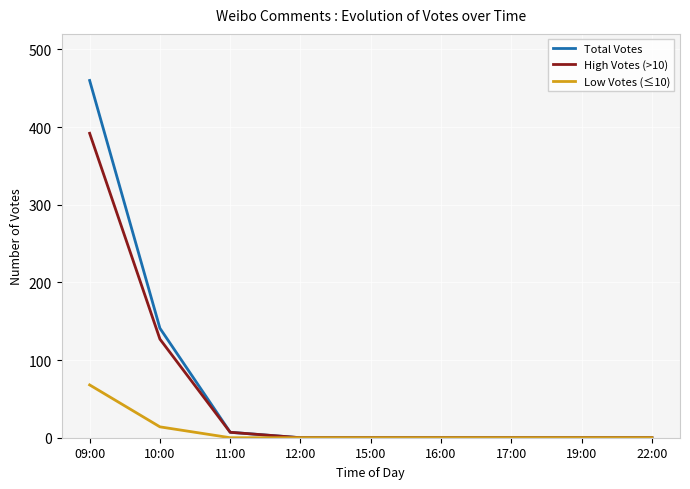

Reading left to right, extract all data points from this chart.

Total Votes: 460	141	7	0	0	0	0	0	0
High Votes (>10): 392	127	7	0	0	0	0	0	0
Low Votes (≤10): 68	14	0	0	0	0	0	0	0